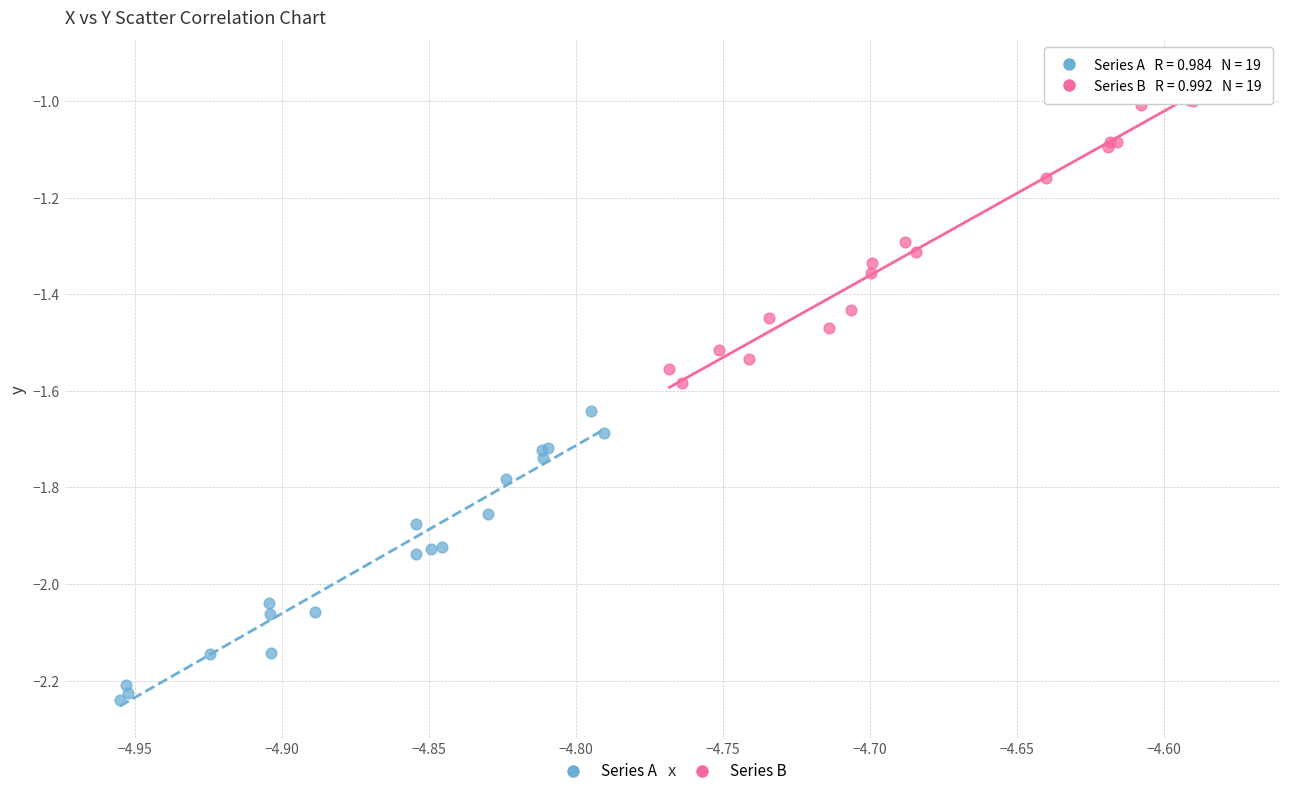

Which series reaches the minimum Y coordinate?

Series A